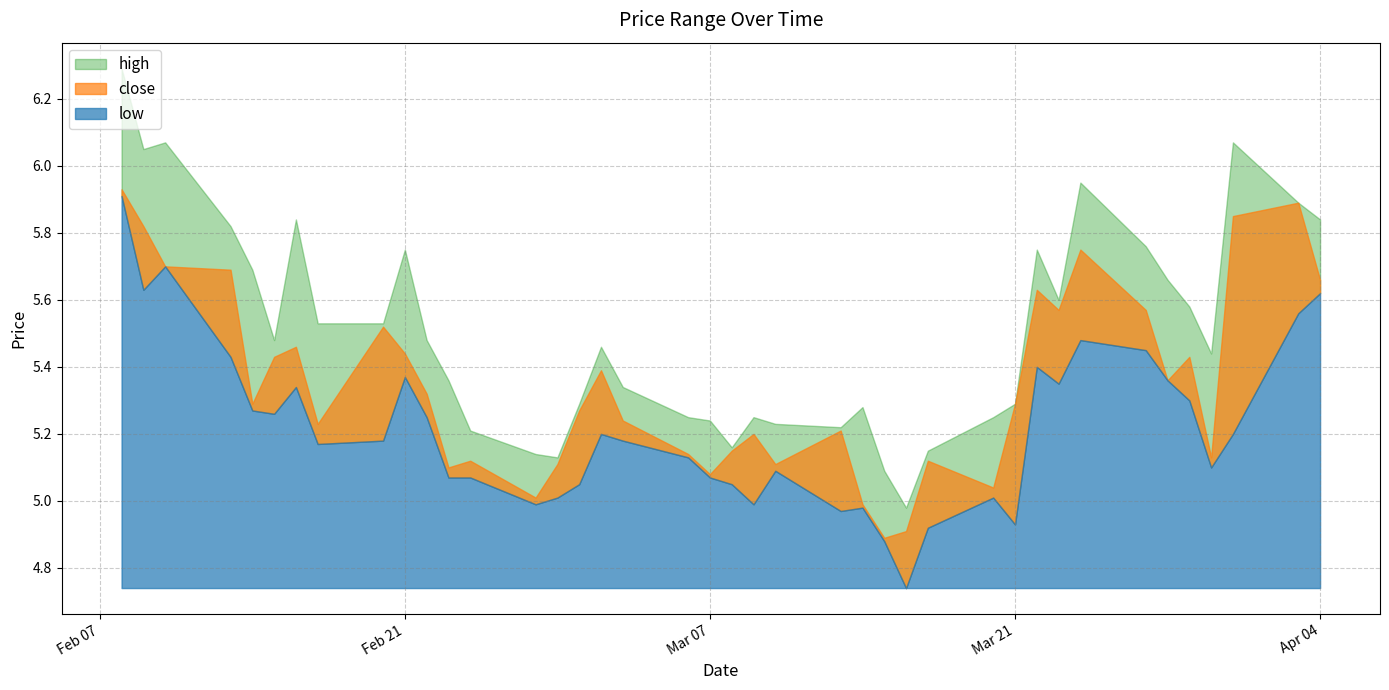

In high, how many points are lower than both neighbors (excluding endpoints)?

8